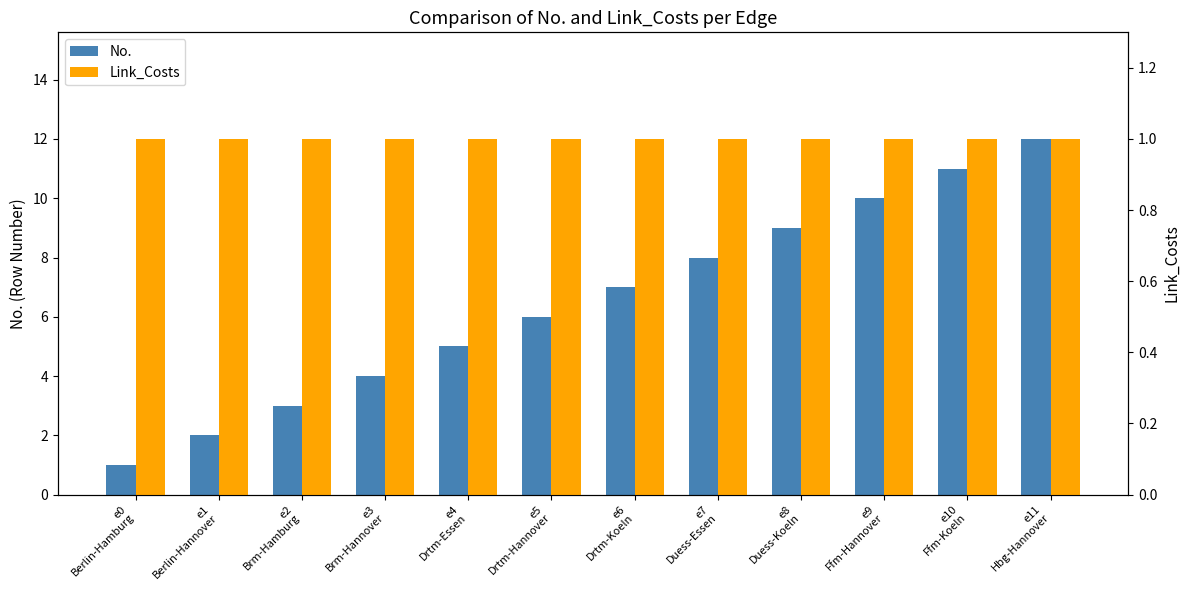

List the series in order of their overall mean, highest first.

No., Link_Costs